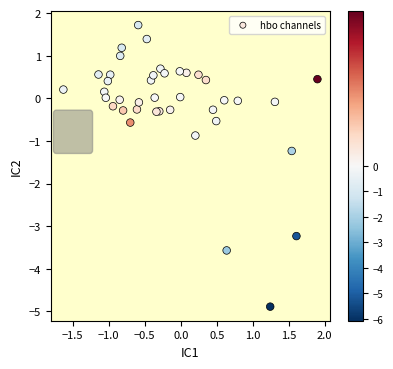

What Y value in the scatter plot is closest to -1?

-0.9